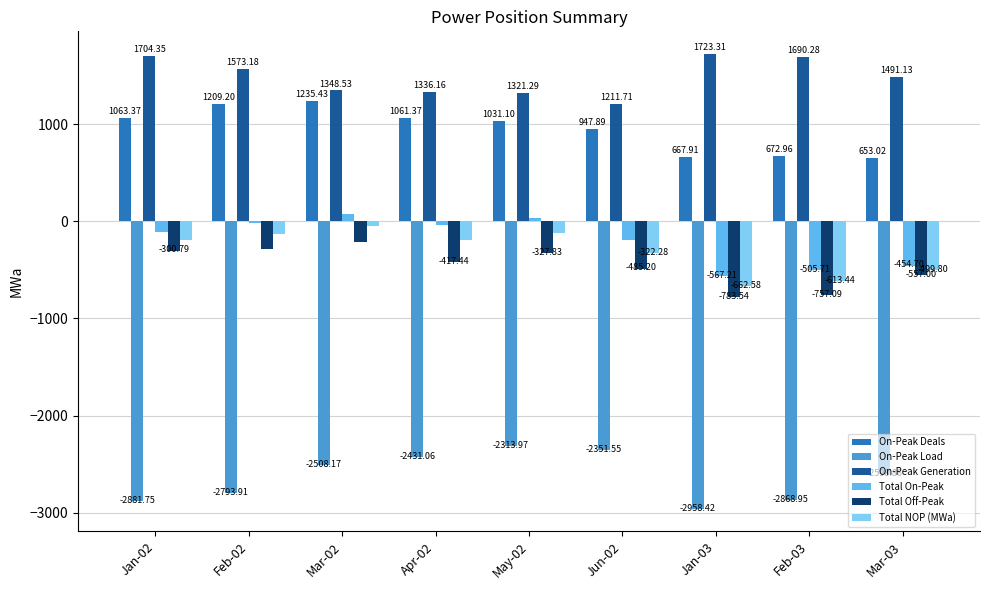

Which series changed the most between Feb-02 and Apr-02?

On-Peak Load